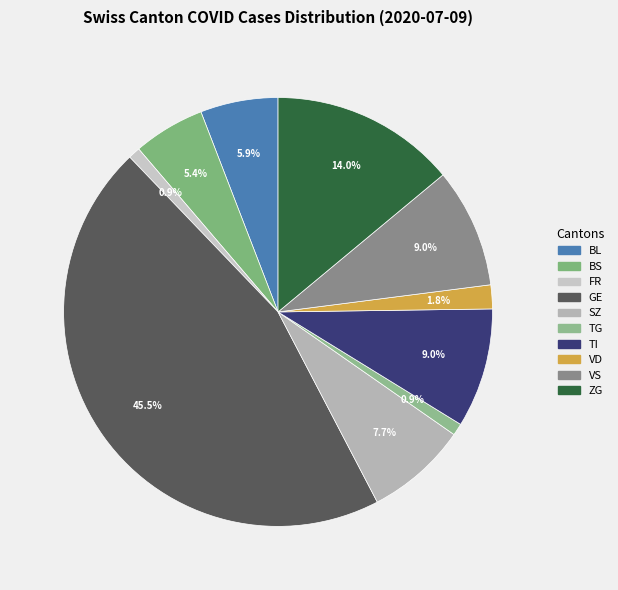

Rank the categories by value from lowest to highest.

FR, TG, VD, BS, BL, SZ, TI, VS, ZG, GE